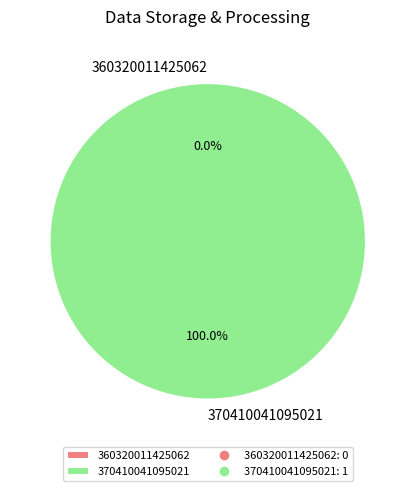

To the nearest percent, what is the difference between the 360320011425062 and 370410041095021 slice percentages?

100%